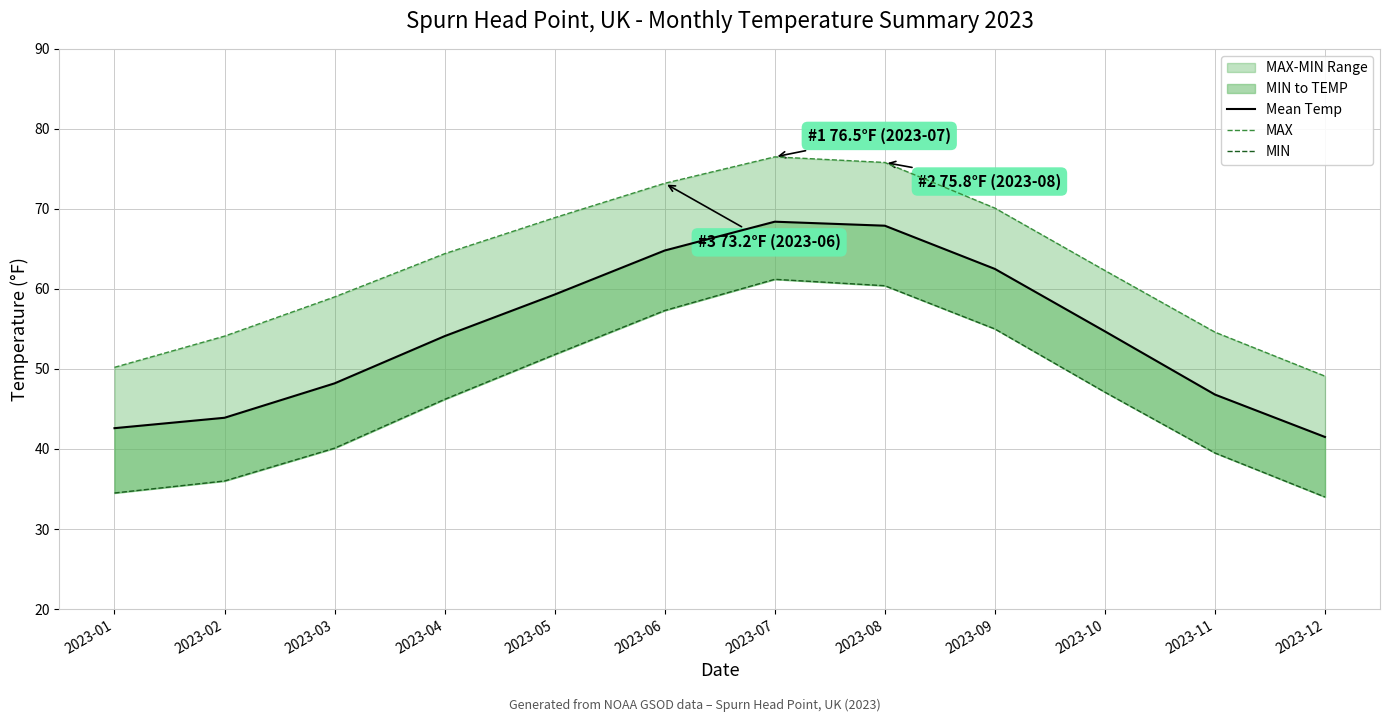

What is the difference between the highest and lowest values at 2023-09?

15.1